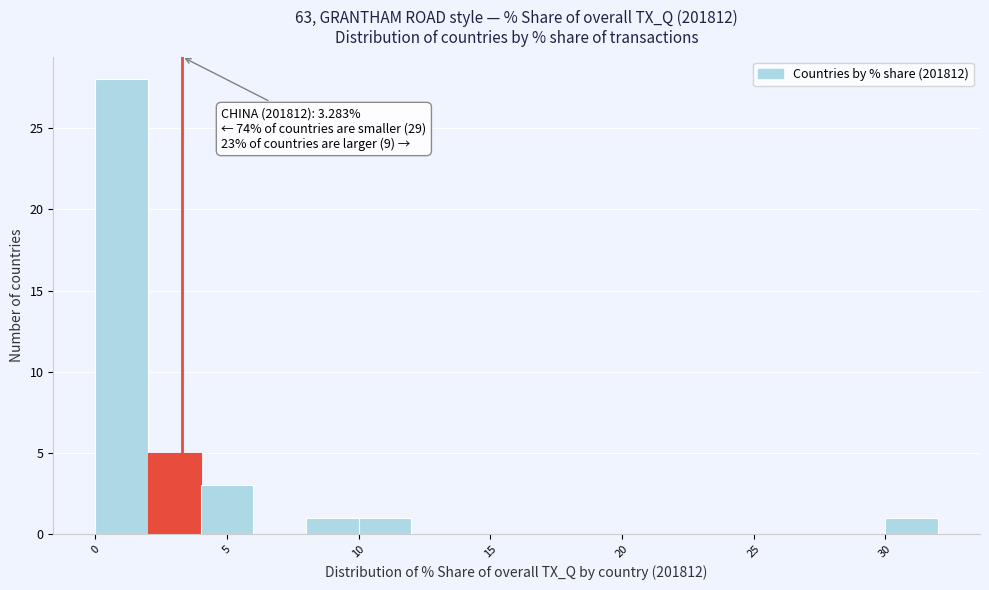

Which range on the x-axis has the tallest bar?

0 to 2